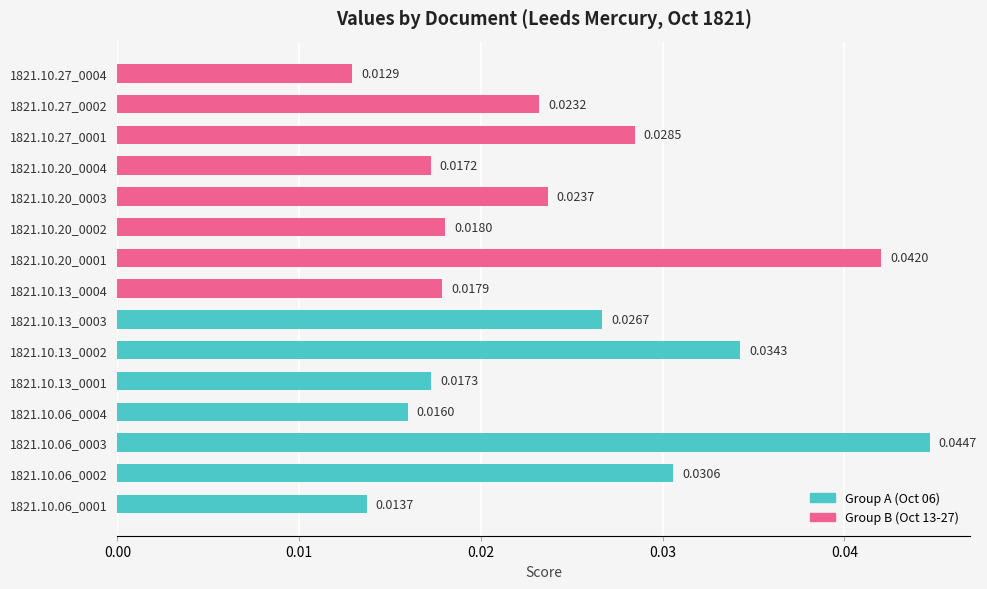

True or false: the data shows 0.0 at 1821.10.06_0003.

True